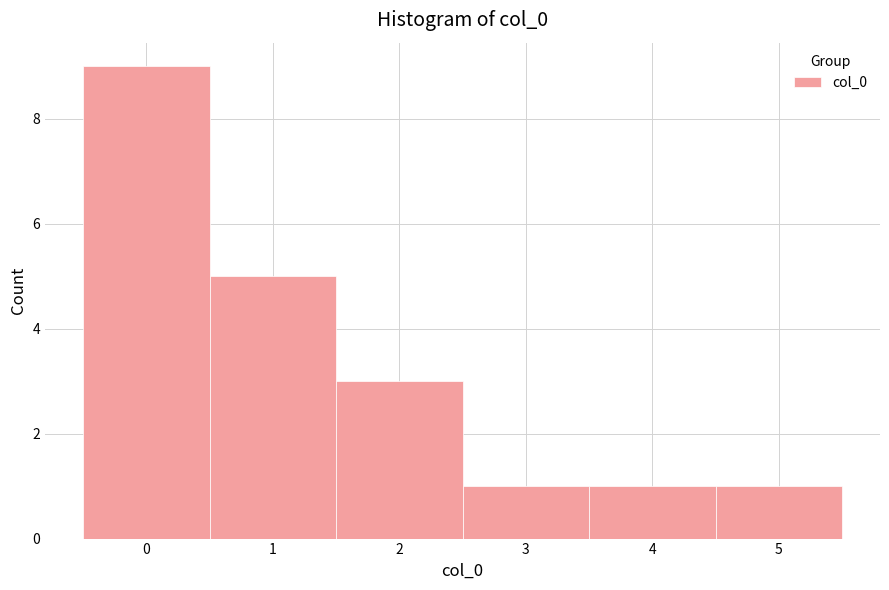

Reading left to right, list every bar in this chart as the range it spans on the x-axis followed by its height. The values are not printed on the chart, so give them approximately, as read against the axis.

-0.5 to 0.5: 9
0.5 to 1.5: 5
1.5 to 2.5: 3
2.5 to 3.5: 1
3.5 to 4.5: 1
4.5 to 5.5: 1